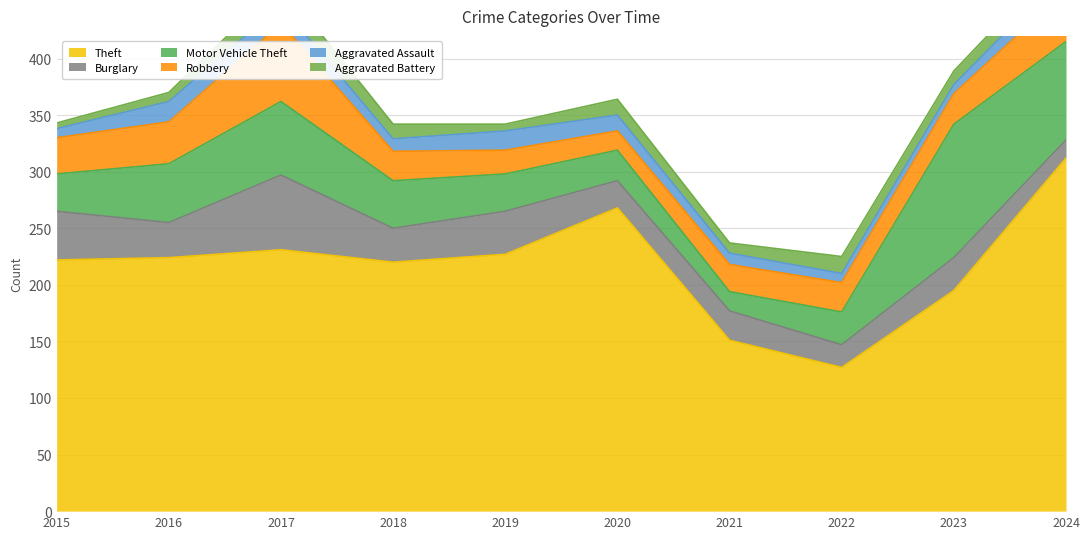

At which category is the sum across all series the highest?

2024